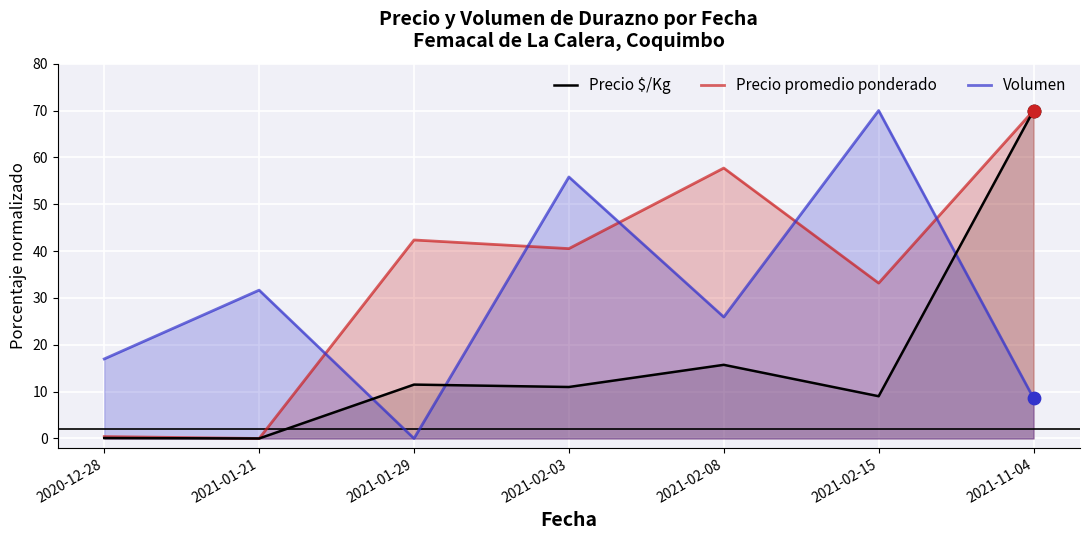

At how many categories does at least one series exceed 51?

4